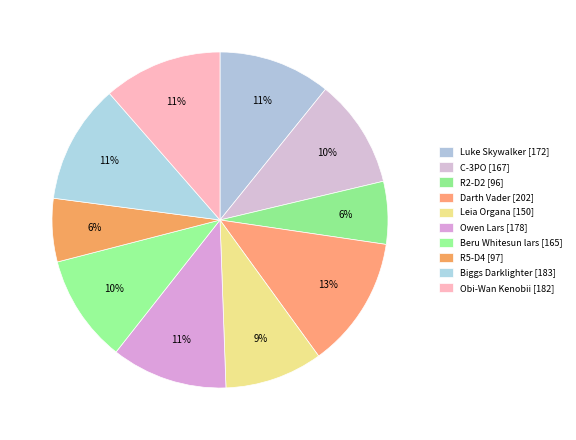

What percentage is the Biggs Darklighter slice, to the nearest percent?

11%